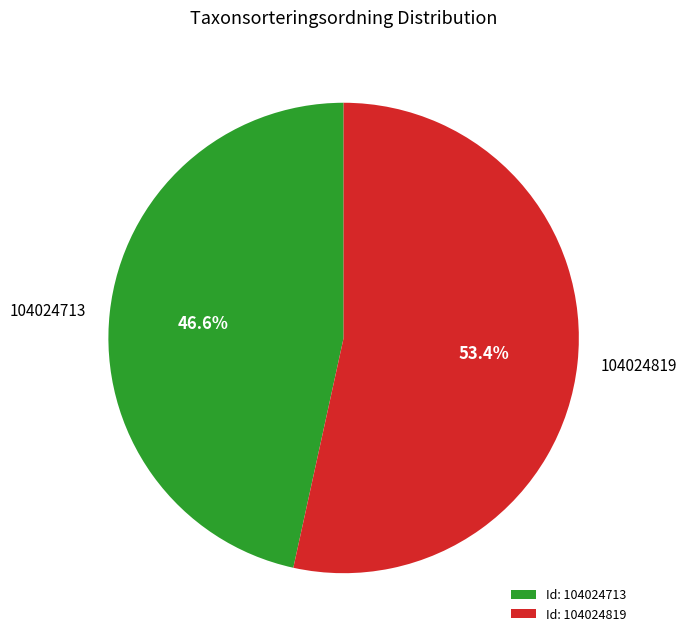

Between 104024819 and 104024713, which is larger?

104024819